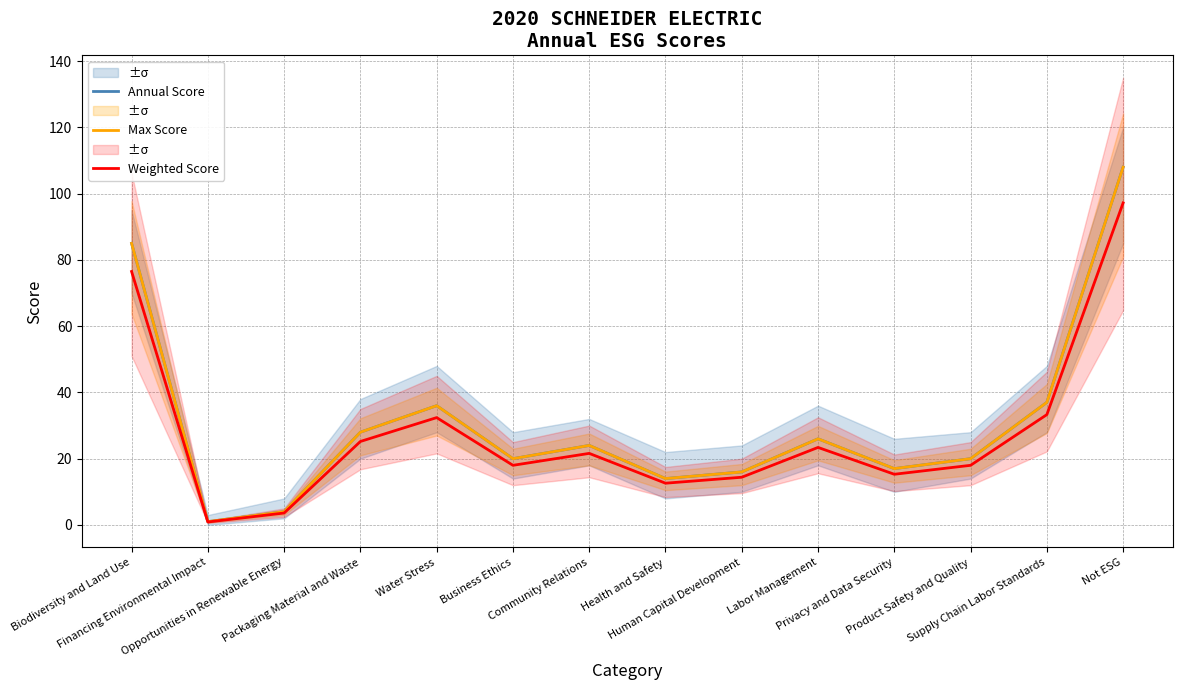

Reading right to left, list all the values displayed in this chart.

Annual Score: 108.0	37.0	20.0	17.0	26.0	16.0	14.0	24.0	20.0	36.0	28.0	4.0	1.0	85.0
Max Score: 108.0	37.0	20.0	17.0	26.0	16.0	14.0	24.0	20.0	36.0	28.0	4.0	1.0	85.0
Weighted Score: 97.2	33.3	18.0	15.3	23.4	14.4	12.6	21.6	18.0	32.4	25.2	3.6	0.9	76.5